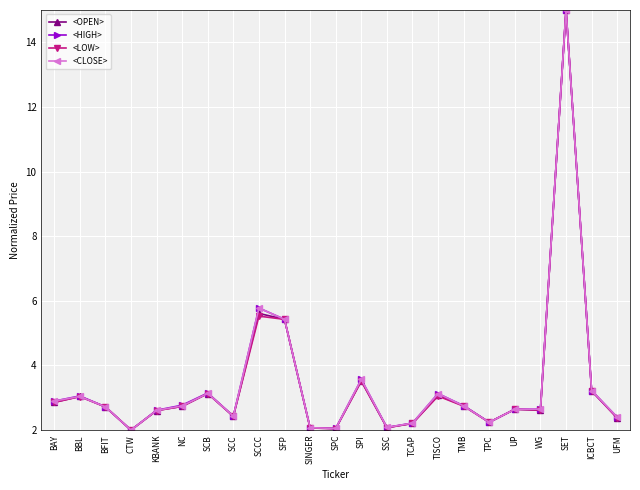

Where is <OPEN> nearest to the value 8?

SCCC